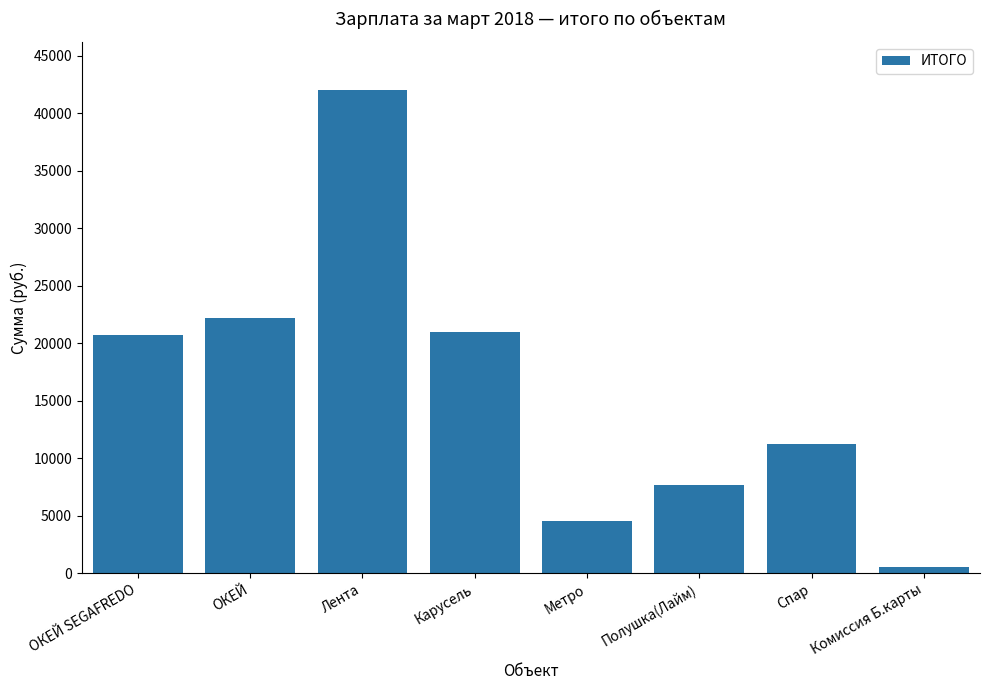

What is the label of the 6th bar from the right?

Лента